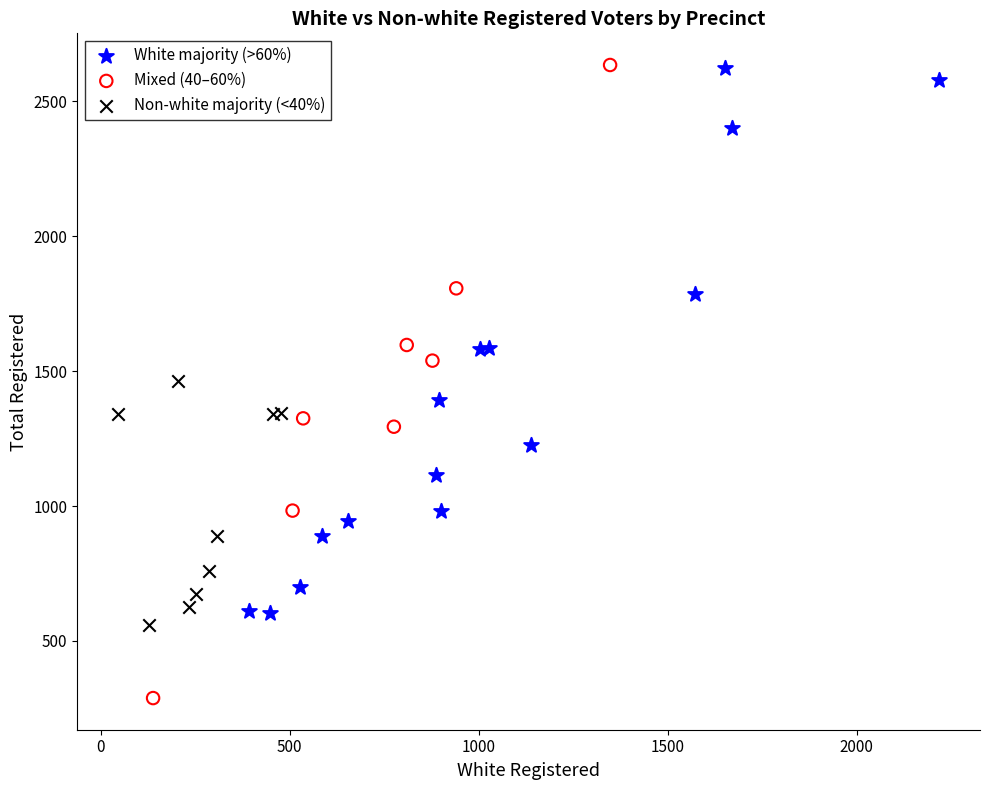

Which series has the largest Y range (max minus min)?

Mixed (40–60%)